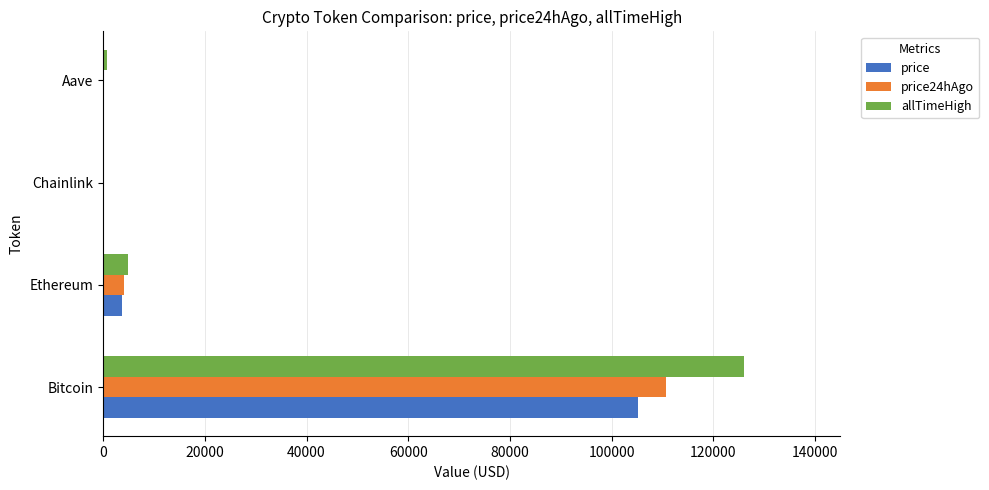

True or false: price has a value of 105176.0 at Bitcoin.

True